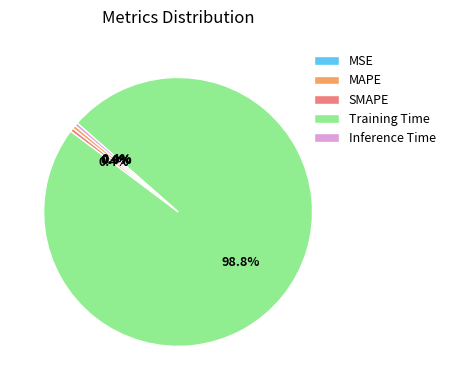

Which slice represents more than half of the pie?

Training Time